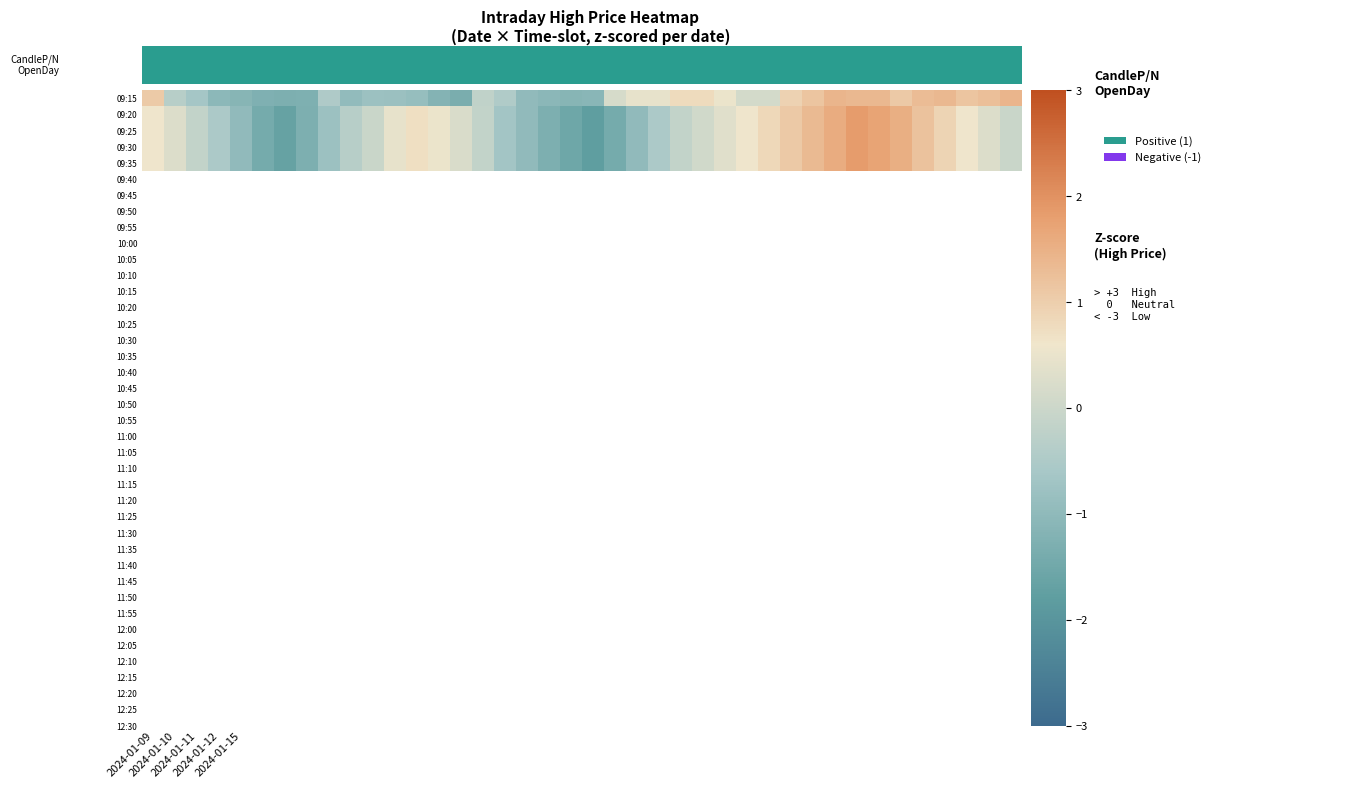

At which category is the sum across all series the highest?

32